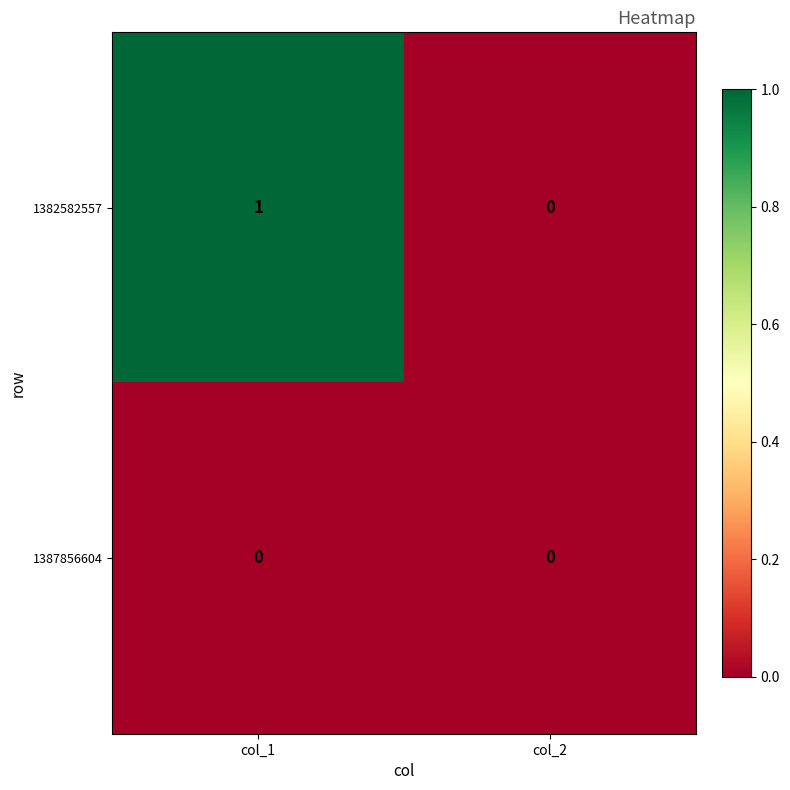

Rank the series at col_1 from highest to lowest value.

1382582557, 1387856604